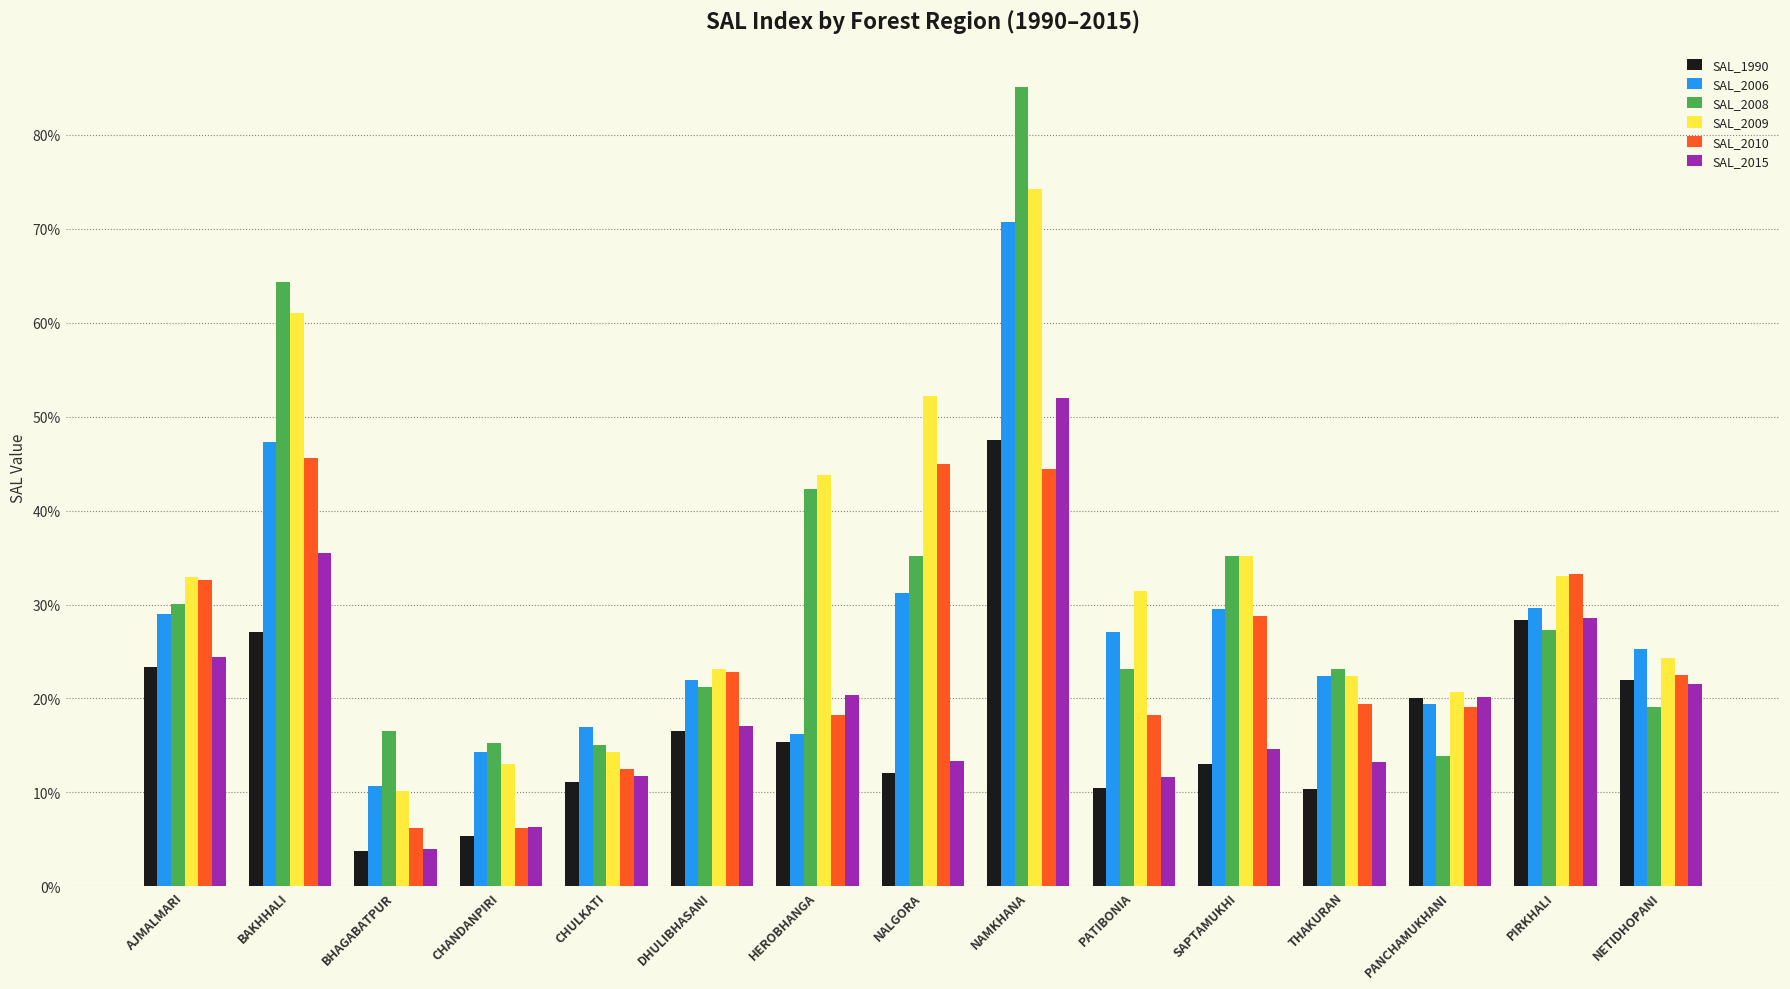

Does the chart contain any negative values?

No